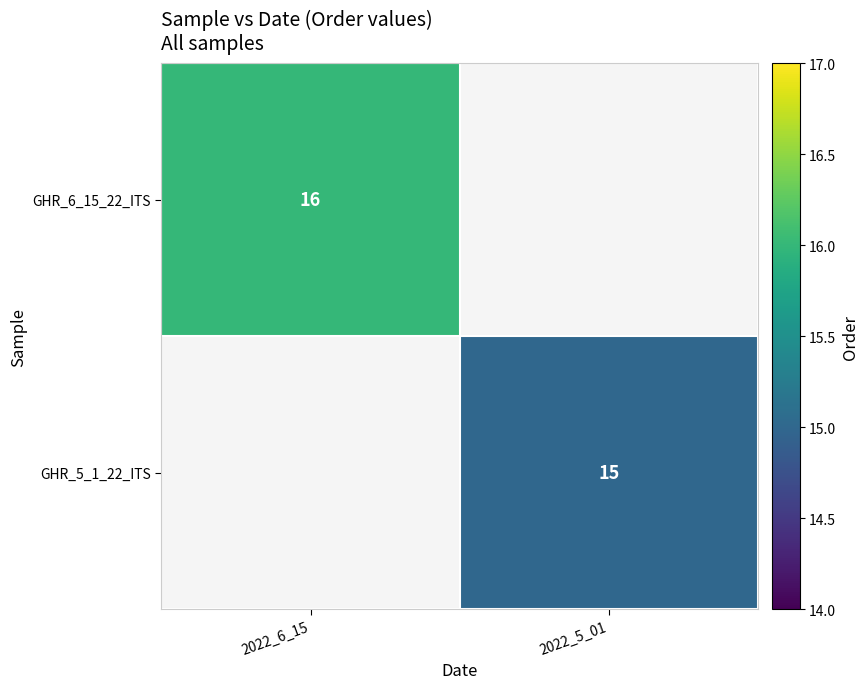

At how many categories does at least one series exceed 15?

1